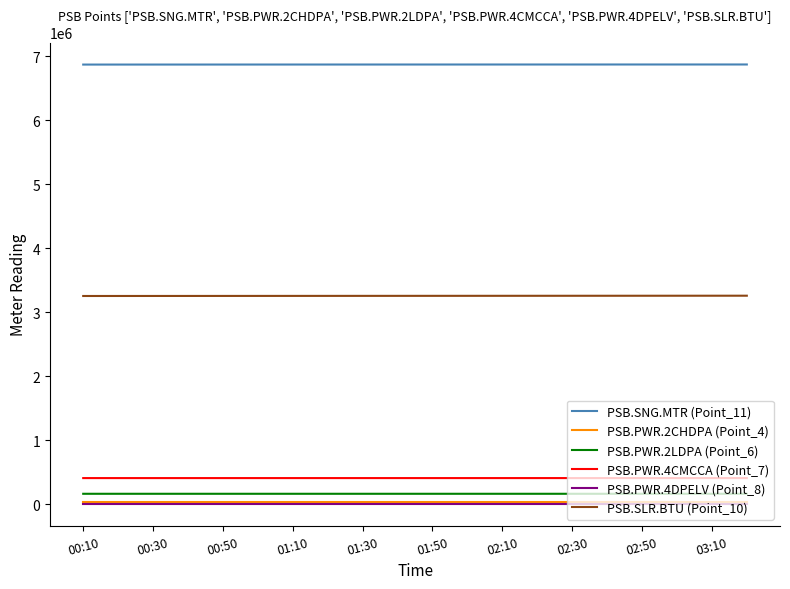

What is the greatest value displayed?

6871140